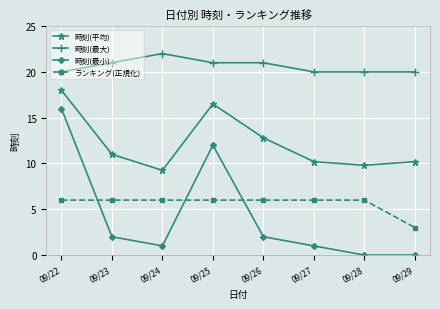

At which category is the sum across all series the highest?

09/22